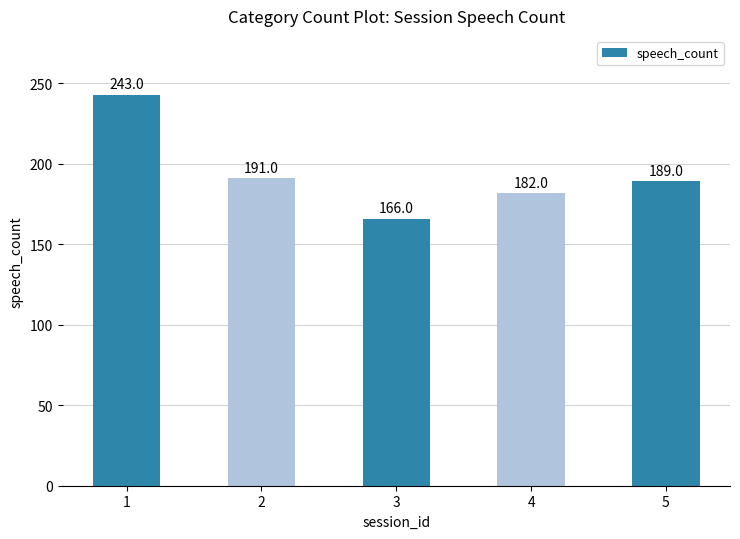

Is it true that the value at 2 is 118?

False